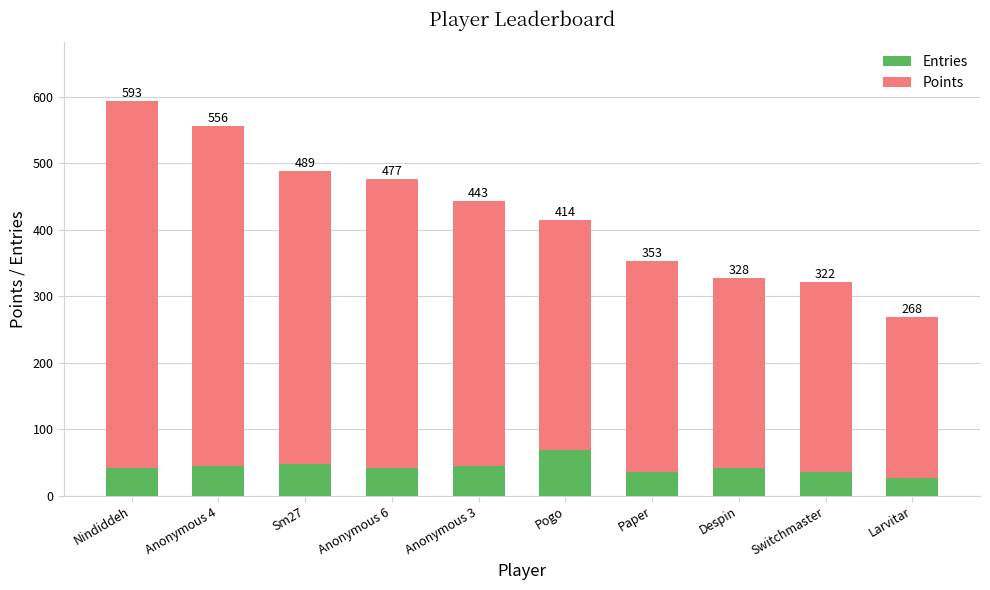

How many bars are there in total?

10